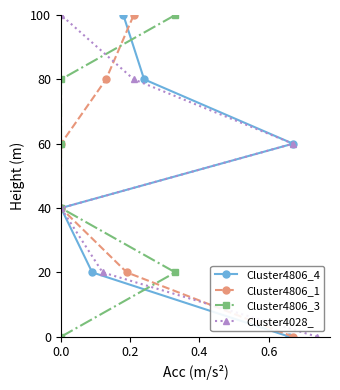

How many data points in Cluster4806_4 are less than 60?

3